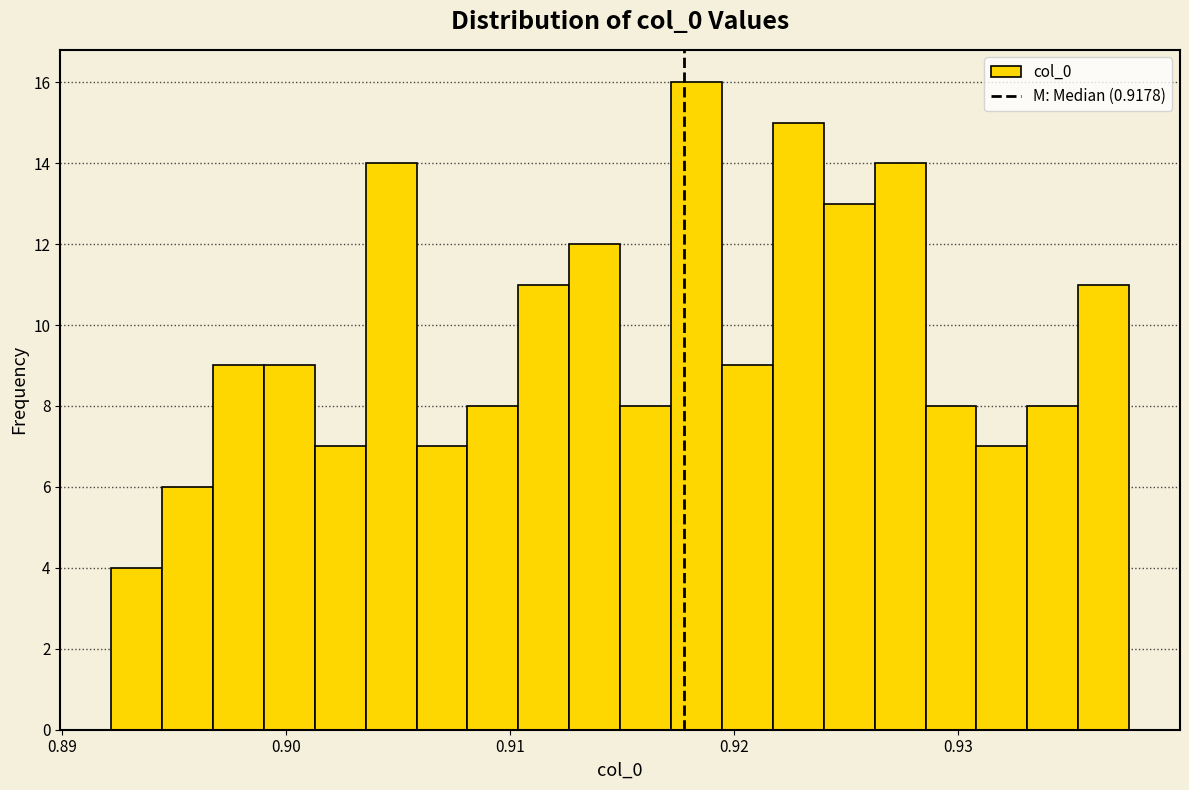

Around what value on the x-axis is the tallest bar? Give the approximate position of its centre, as read against the axis.

0.918